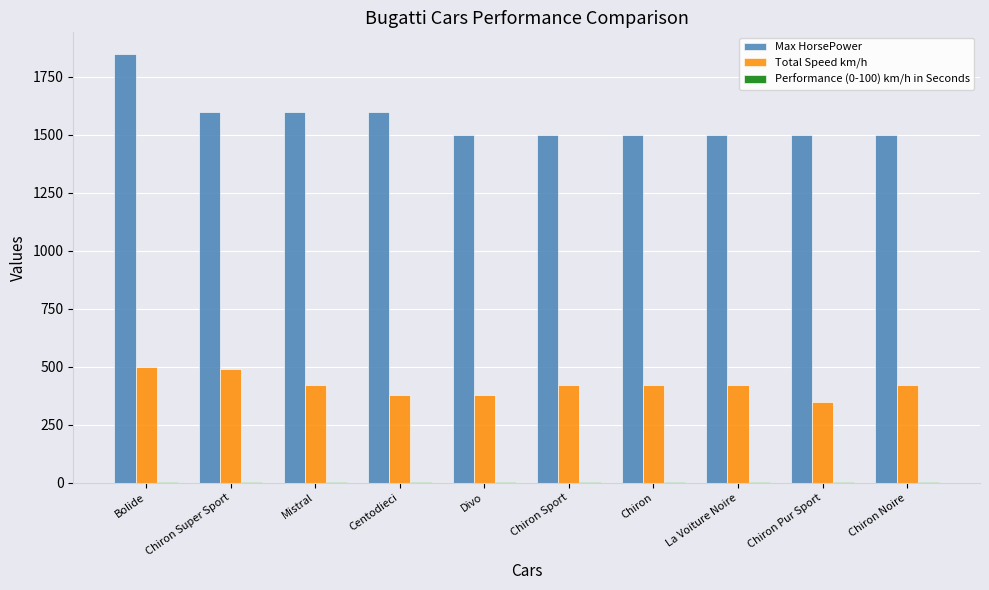

At which category is the sum across all series the highest?

Bolide